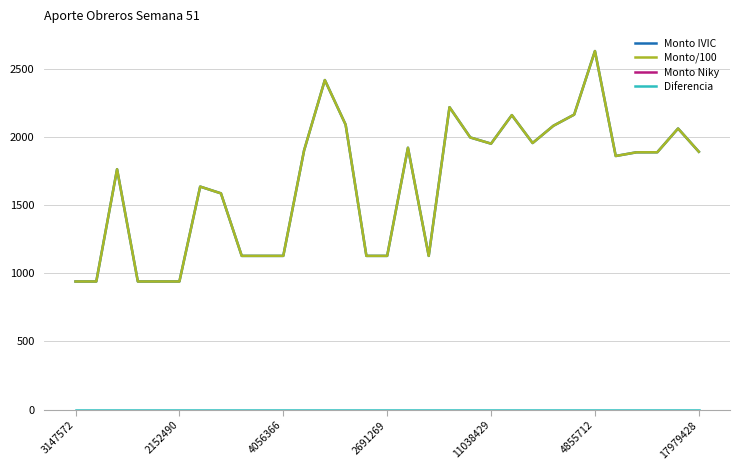

True or false: Monto/100 and Monto IVIC cross at least once.

False